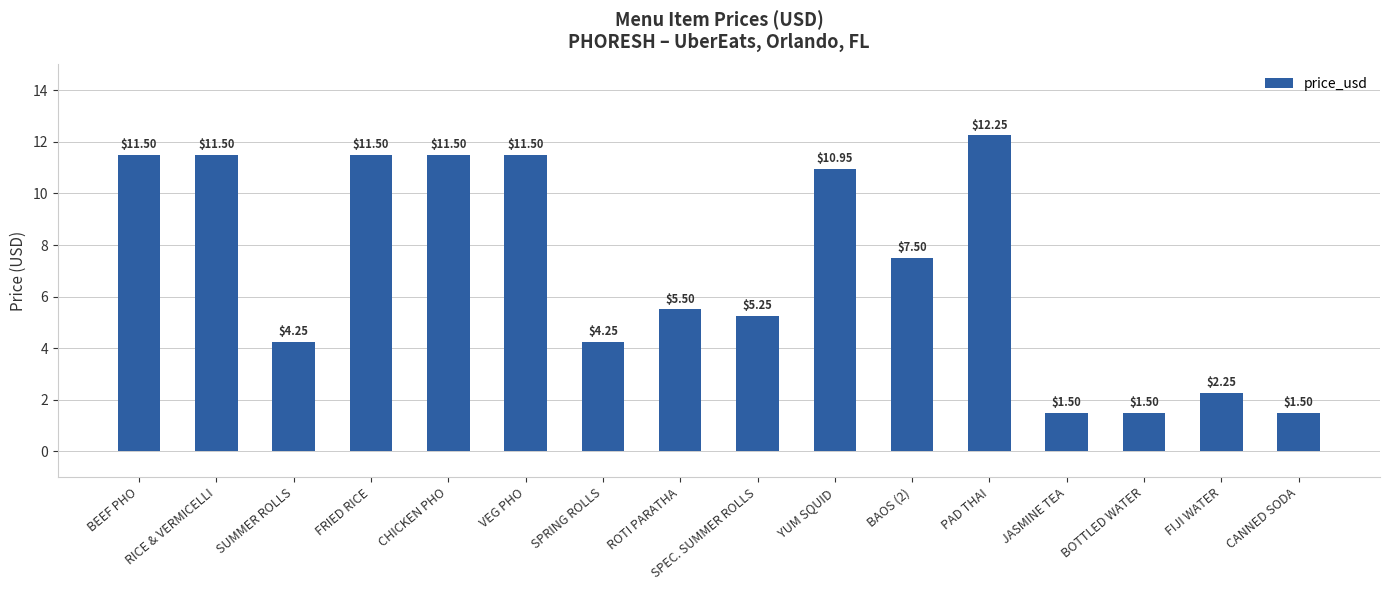

What is the change in value from SUMMER ROLLS to SPEC. SUMMER ROLLS?

+1.0